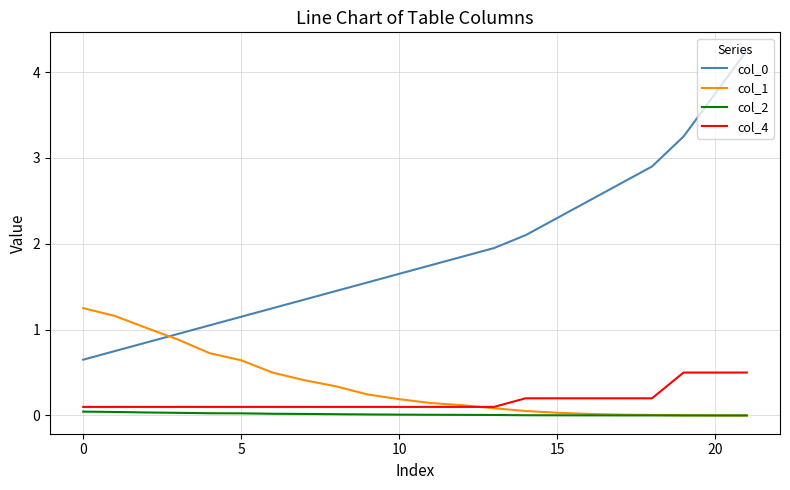

At how many categories does at least one series exceed 0?

22